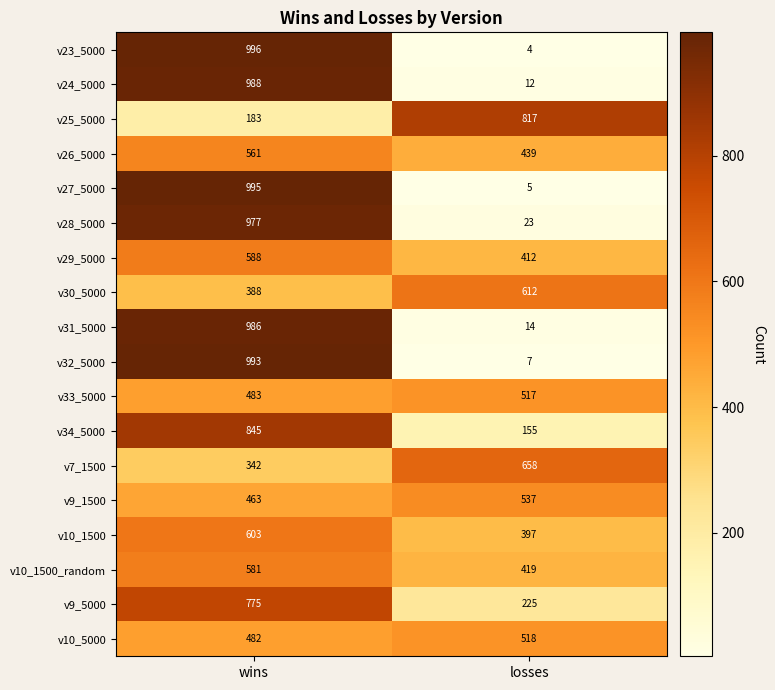

What is the highest value of the v23_5000 series?

996